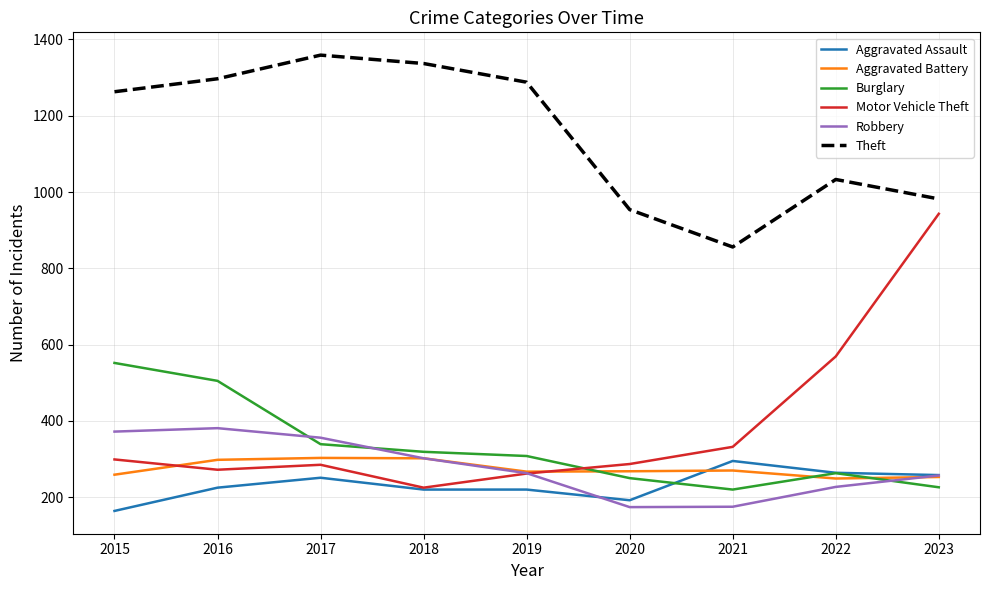

Is the value of Aggravated Assault at 2018 greater than the value of Robbery at 2020?

Yes